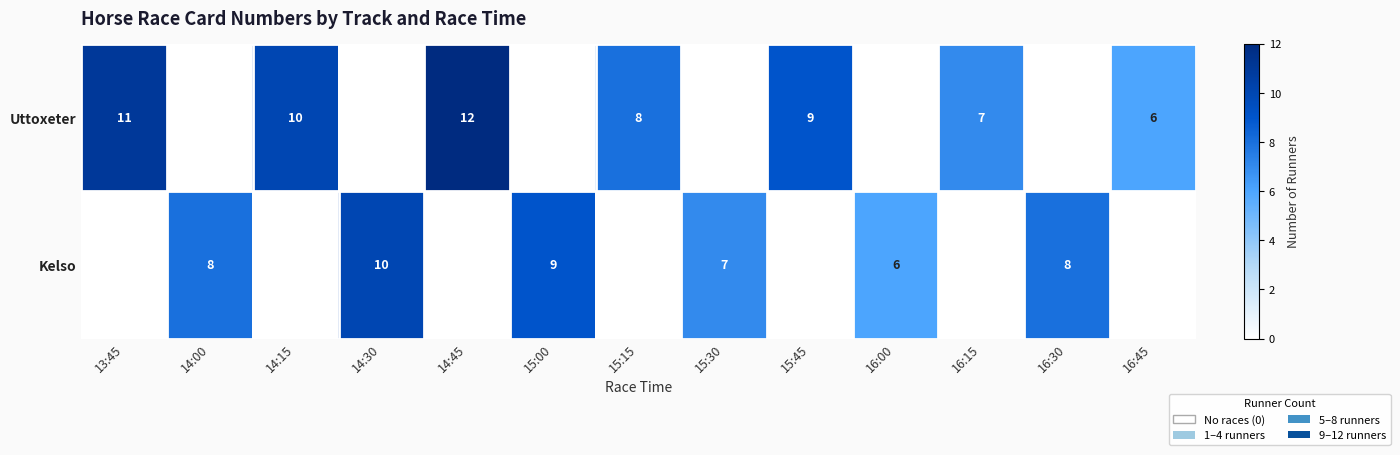

At how many categories does at least one series exceed 9?

4